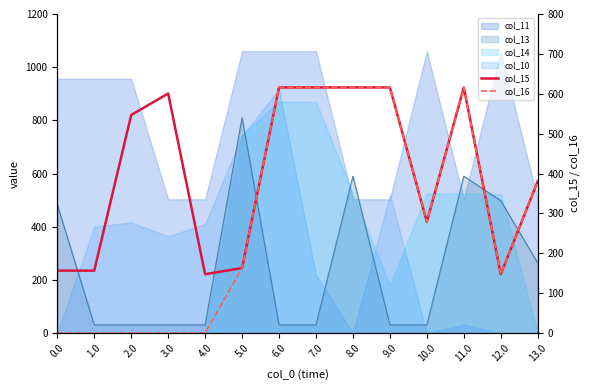

Which category has the lowest value in the col_15 series?

4.0